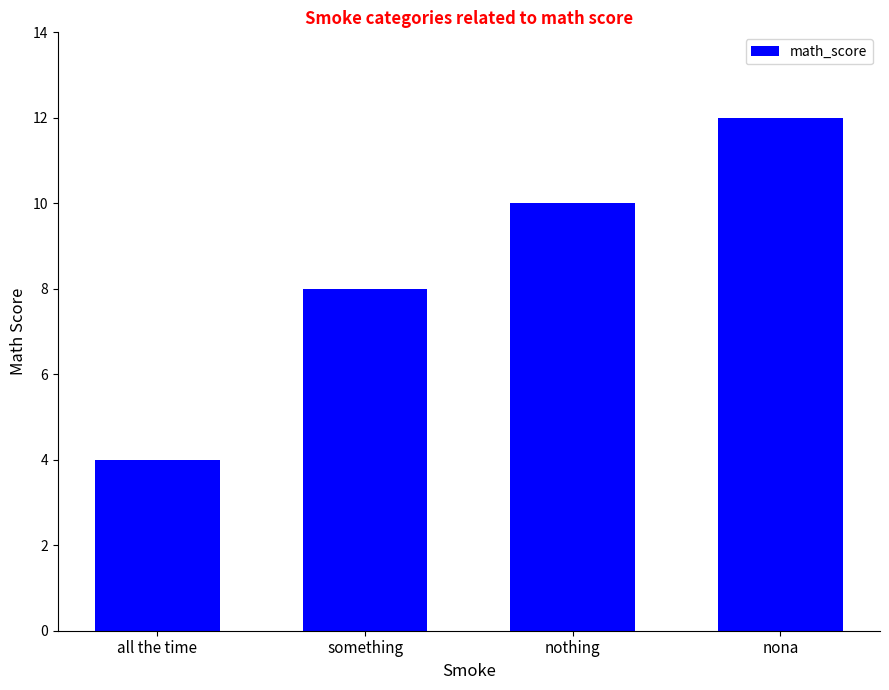

How many values are between 8 and 12?

3